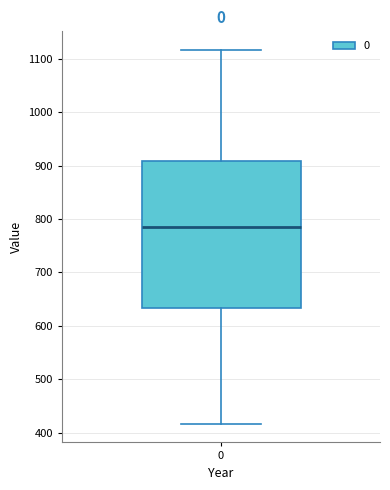

Read this box plot against the y-axis: the position of the median line, the range covered by the box, and the ends of both whiskers. The values are not printed on the chart, so give them approximately, as read against the axis.

median 780, box 630 to 910, whiskers 420 to 1120